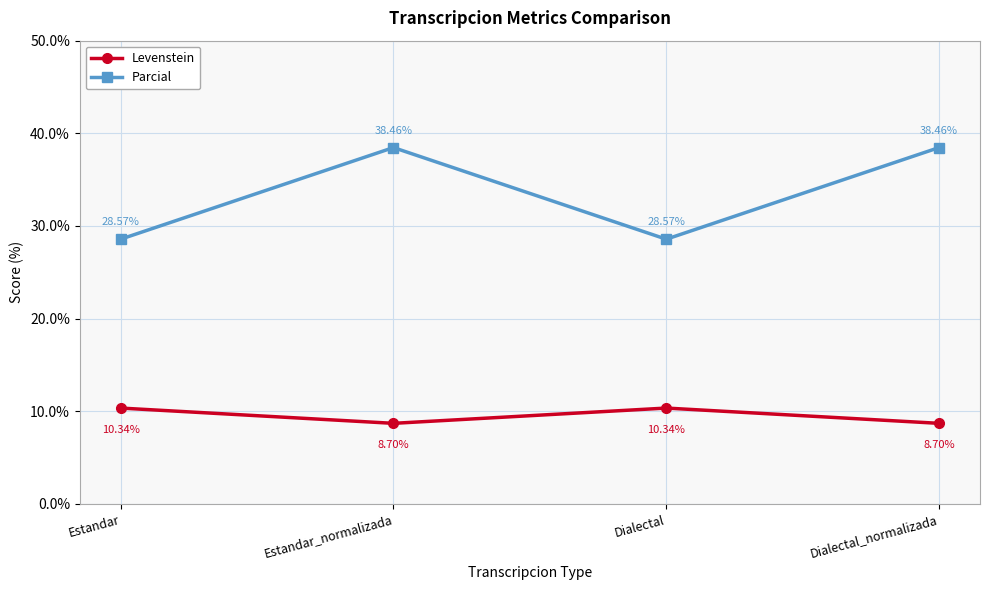

In Levenstein, how many points are higher than both neighbors (excluding endpoints)?

1